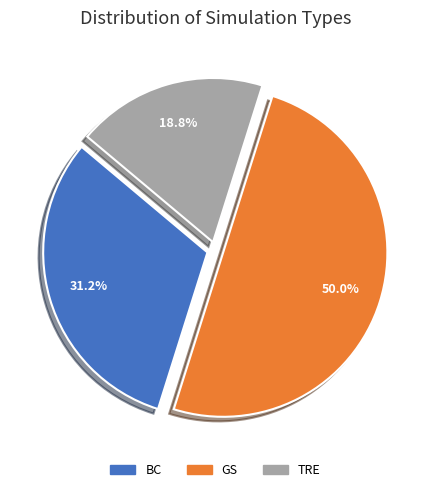

To the nearest percent, what is the difference between the BC and GS slice percentages?

19%